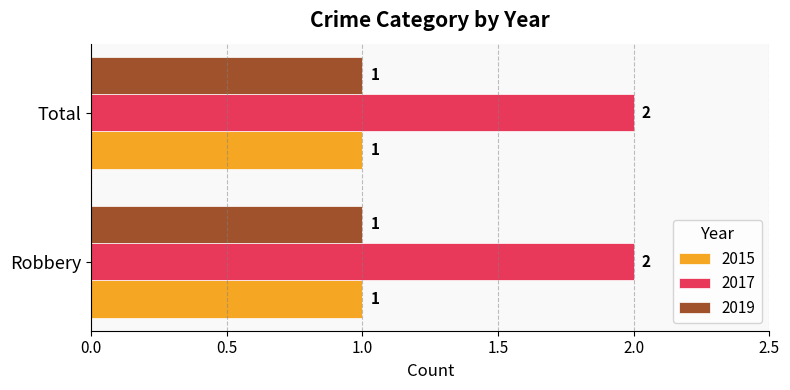

Which series has the largest total across all categories?

2017